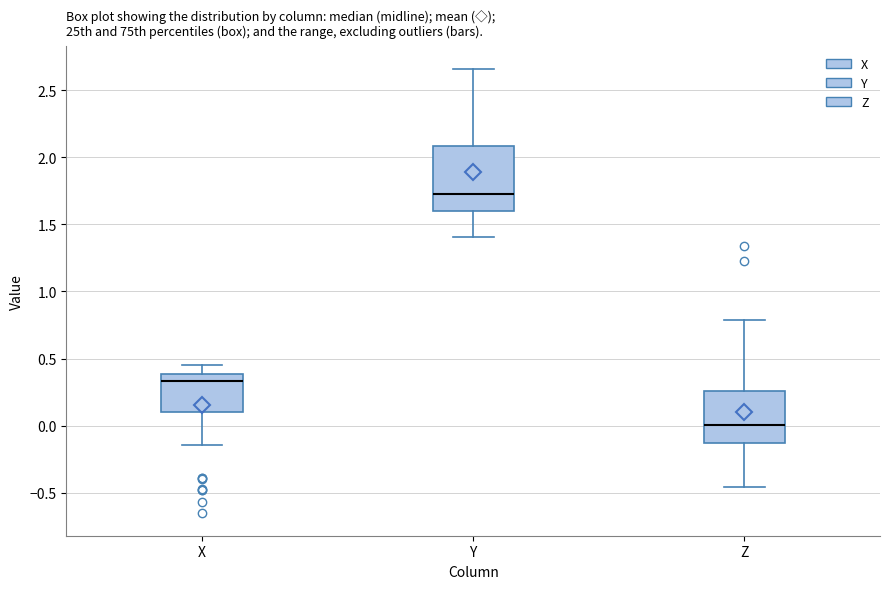

Which box's median line is the lowest?

Z